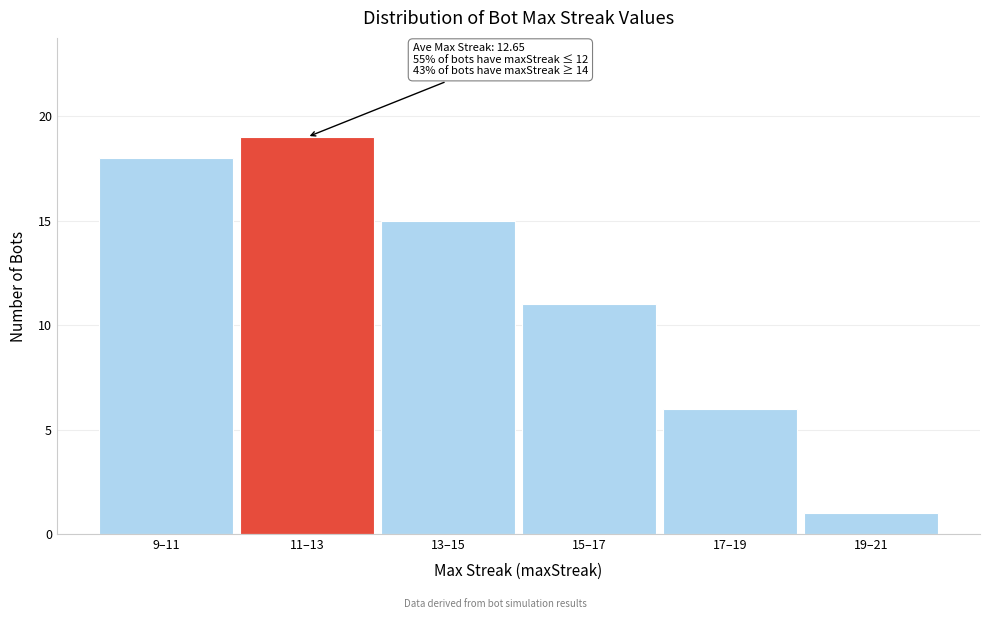

Reading left to right, extract all data points from this chart.

9–11=18	11–13=19	13–15=15	15–17=11	17–19=6	19–21=1